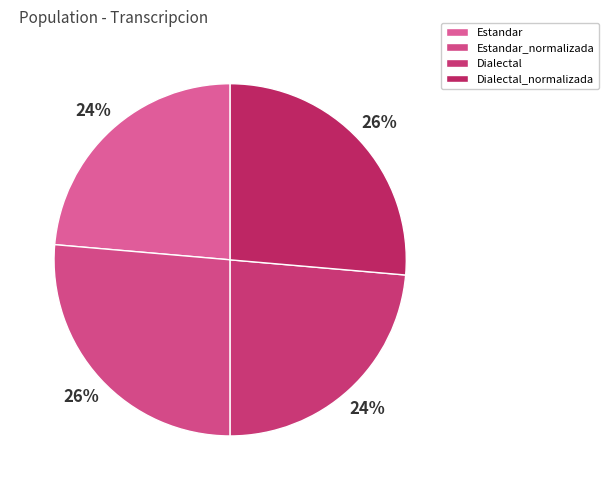

How many slices are in this pie chart?

4